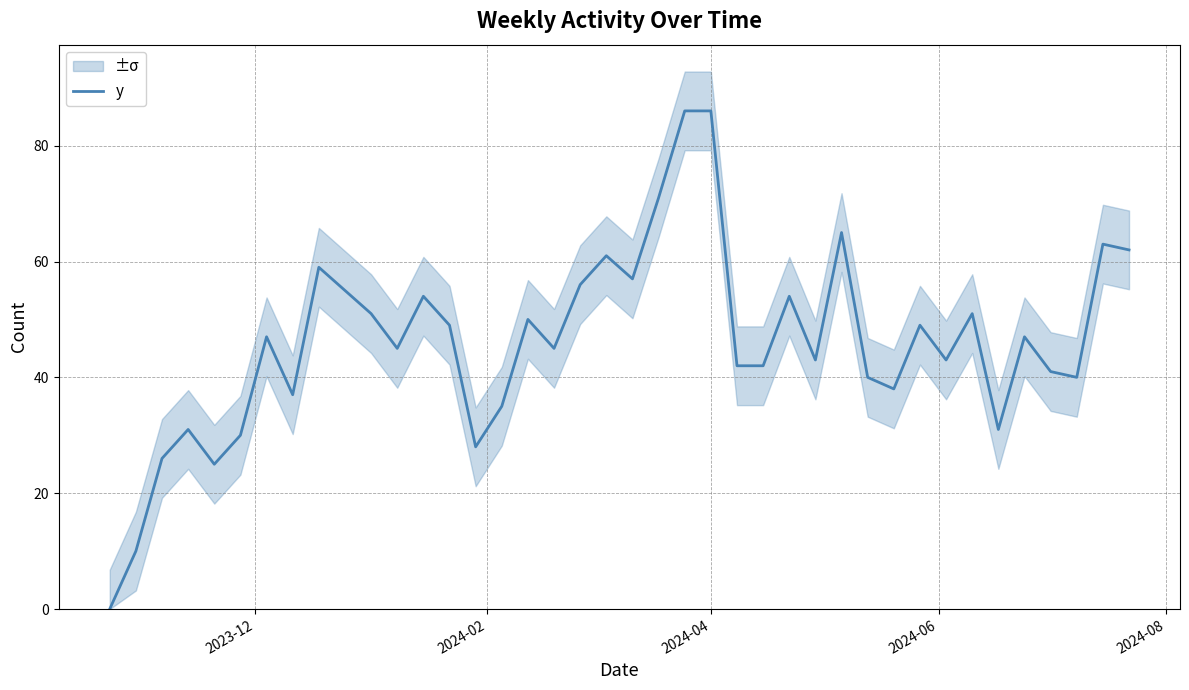

What is the difference between the maximum and minimum values?

86